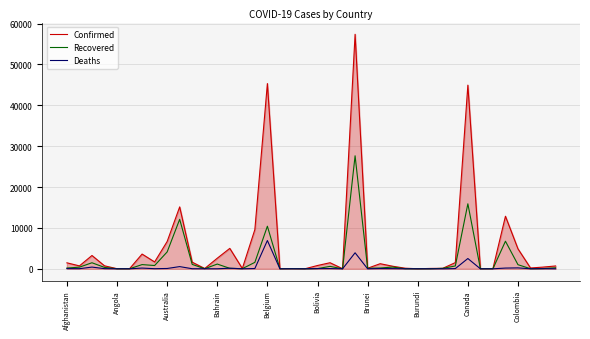

Rank the series by their maximum value, from lowest to highest.

Deaths, Recovered, Confirmed